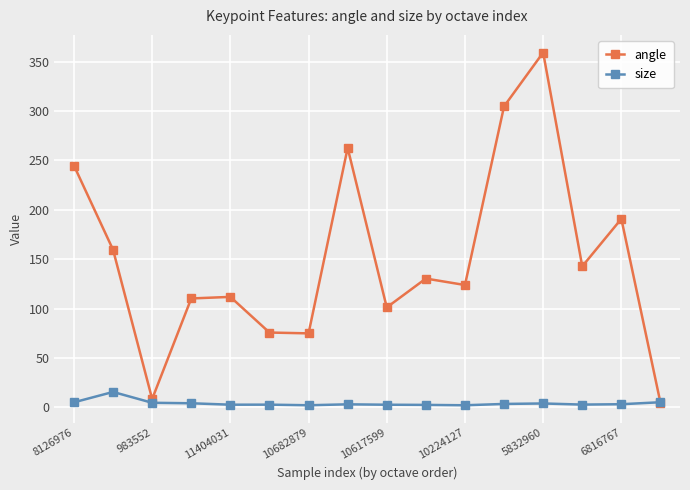

Which series has the largest range (max minus min)?

angle